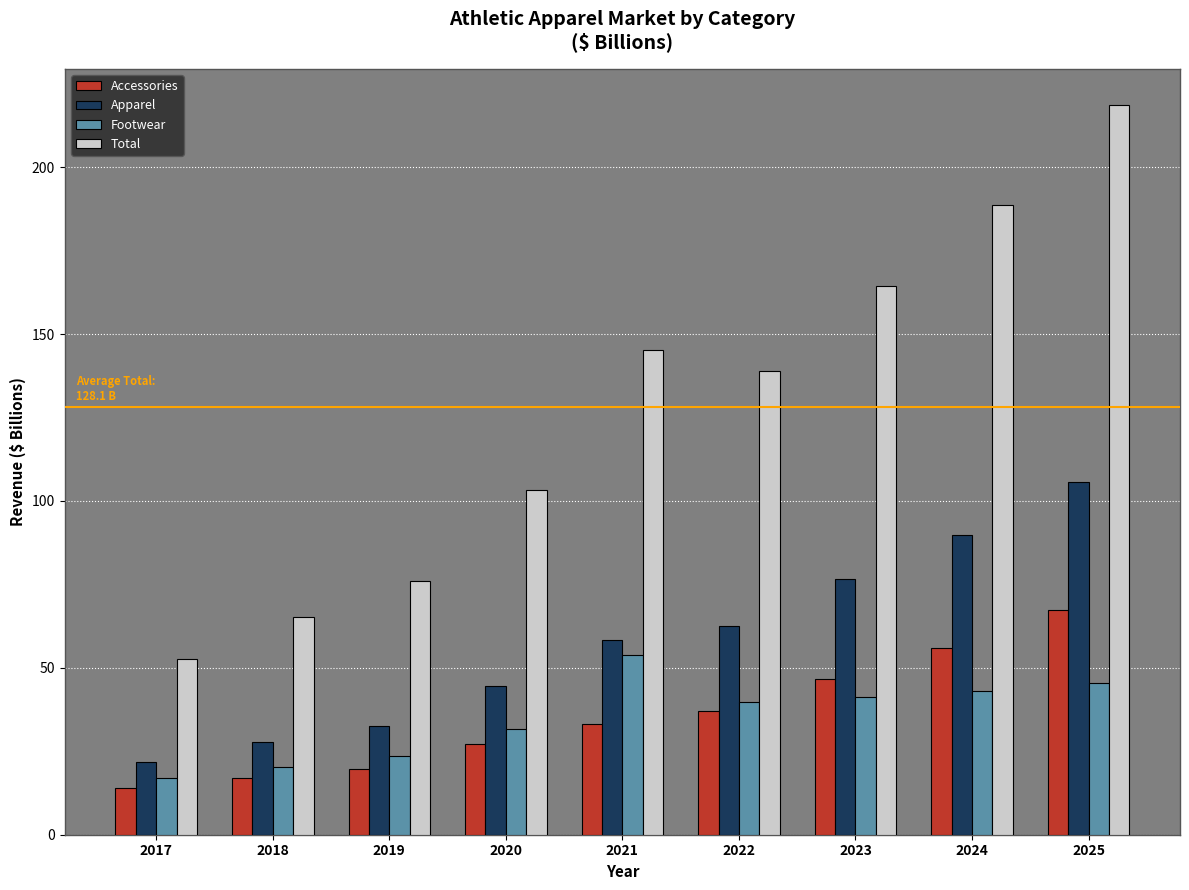

What is the approximate value of Accessories at 2019?

19.8